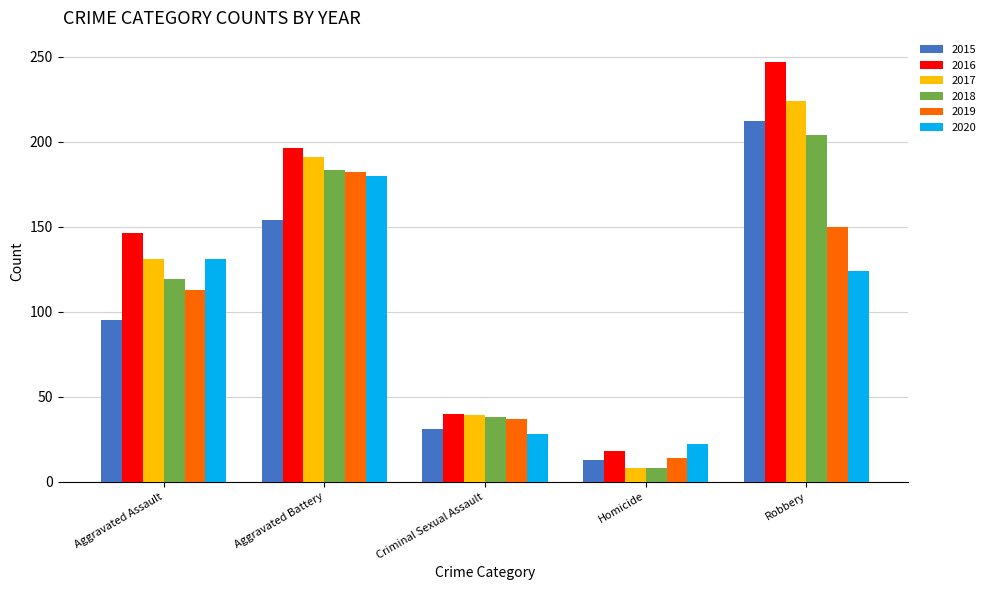

What is the total value across all series at Robbery?

1161